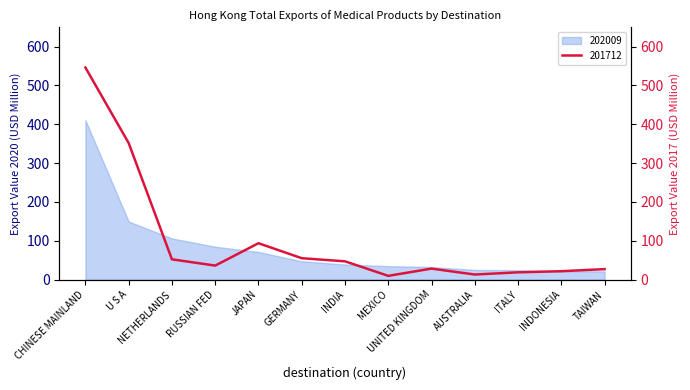

At which label is the value closest to 277?

U S A